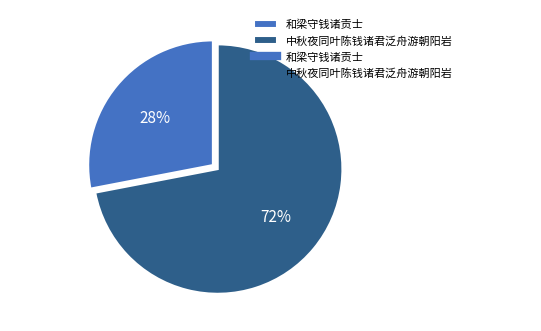

The 和梁守钱诸贡士 slice represents 28% of the pie. True or false?

True